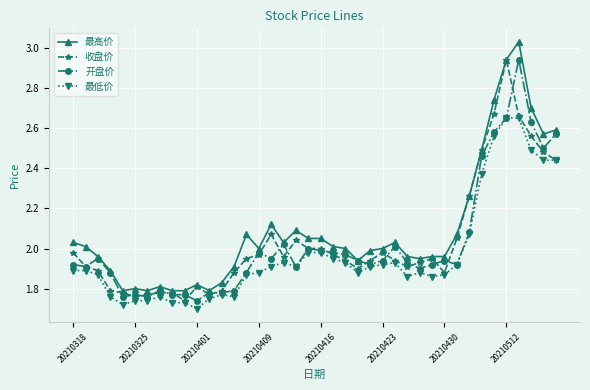

What is the sum of all 收盘价 values?

81.3